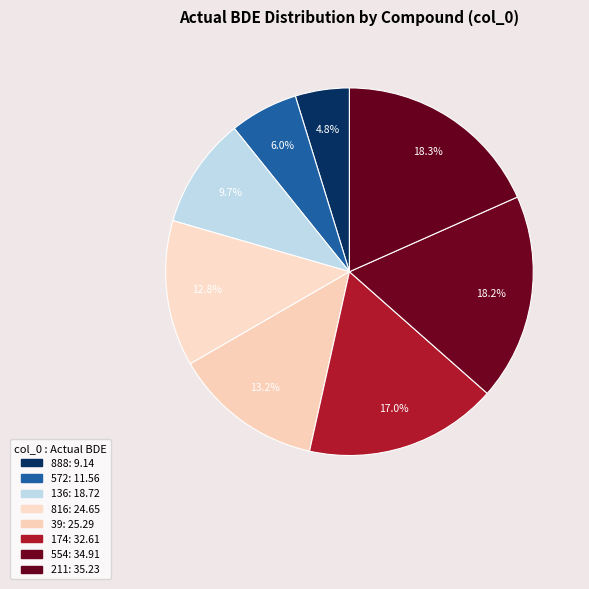

How many segments does this pie chart have?

8